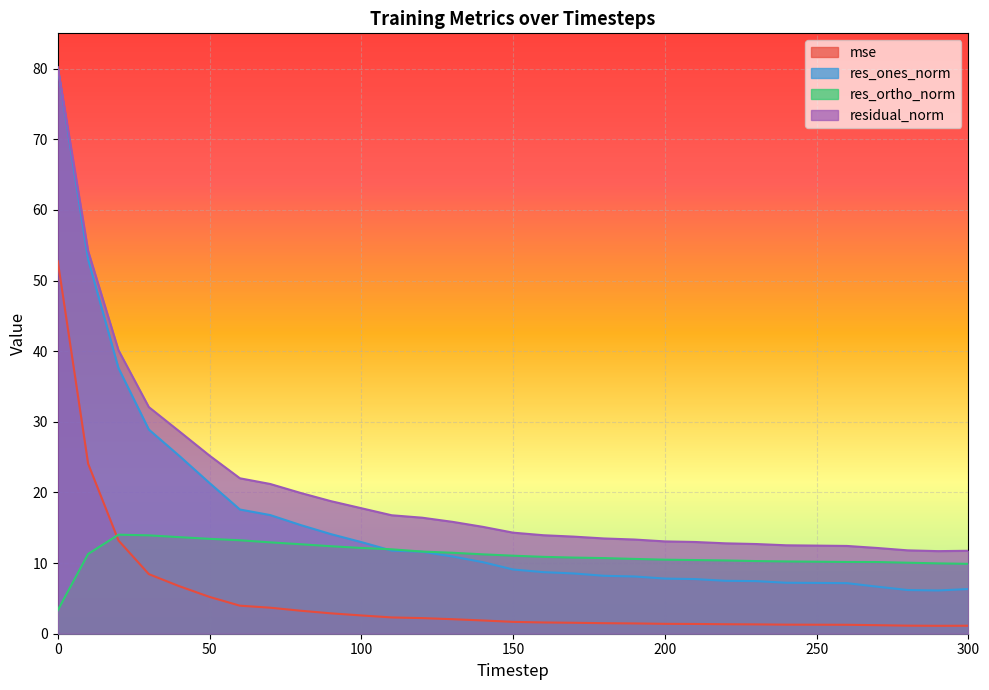

Read the residual_norm value at 160.

13.9